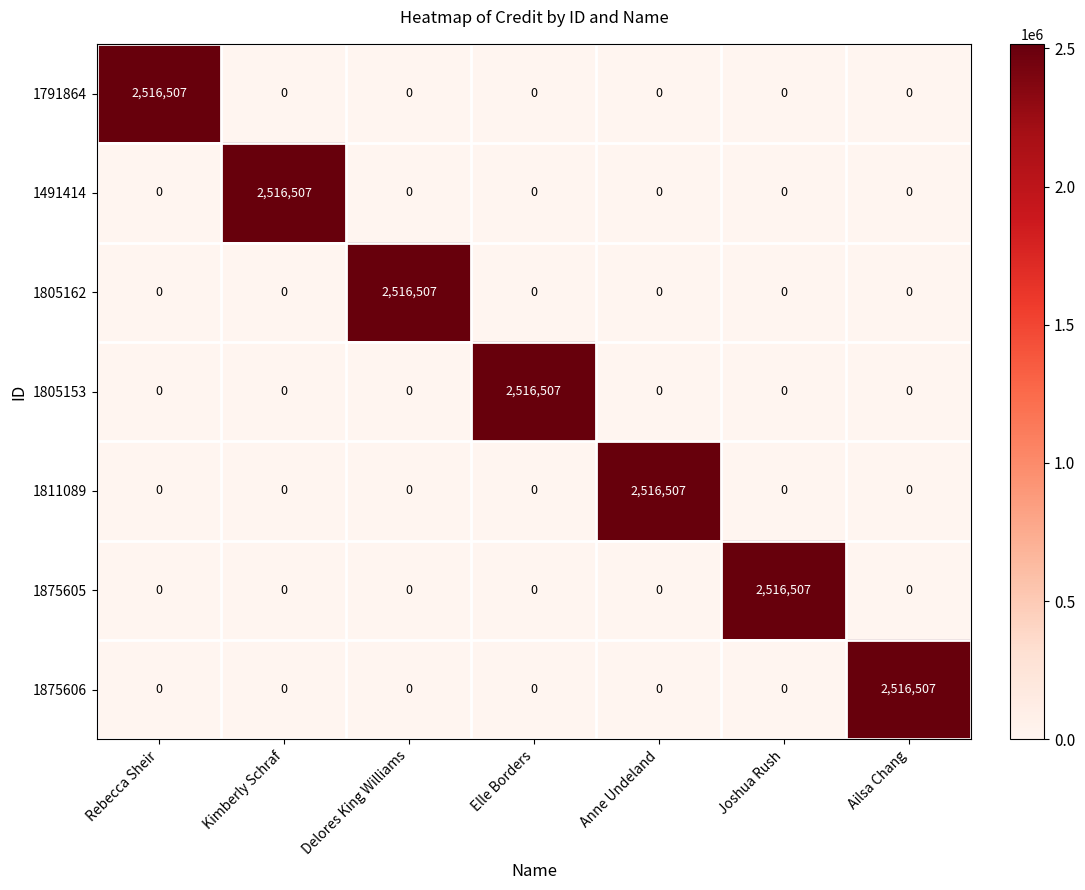

The value of 1491414 at Kimberly Schraf is 1255562. True or false?

False